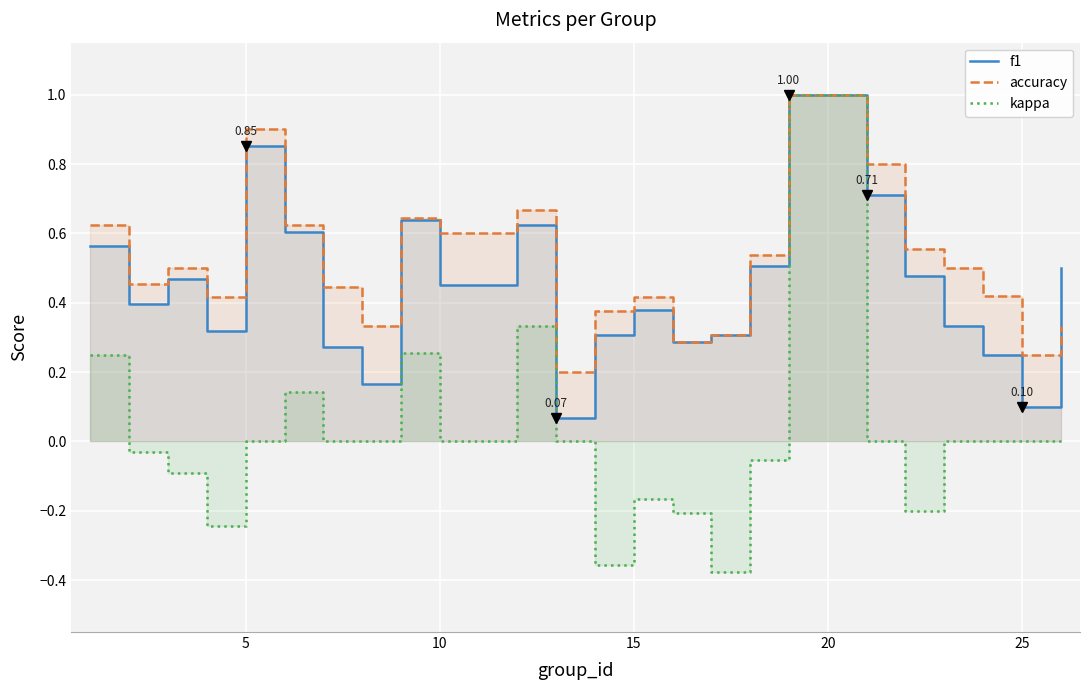

Rank the series at 25 from lowest to highest value.

kappa, f1, accuracy